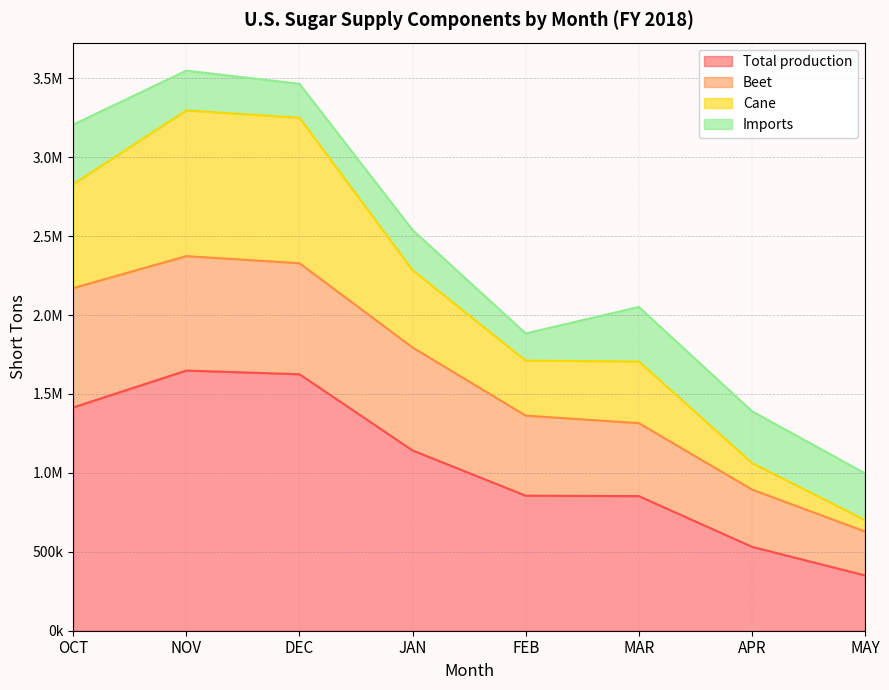

In Beet, how many points are higher than both neighbors (excluding endpoints)?

1